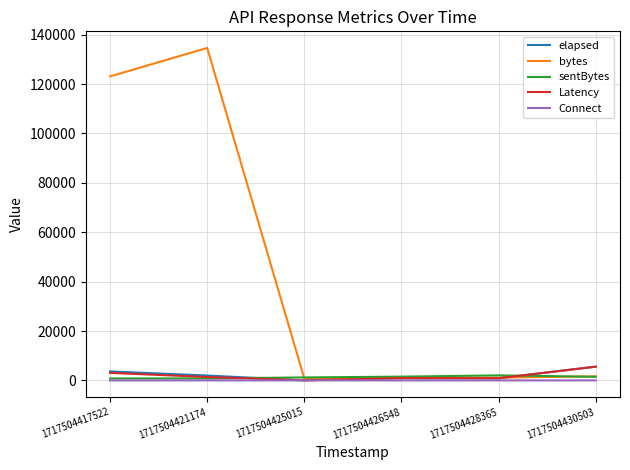

How many times do bytes and elapsed cross each other?

1